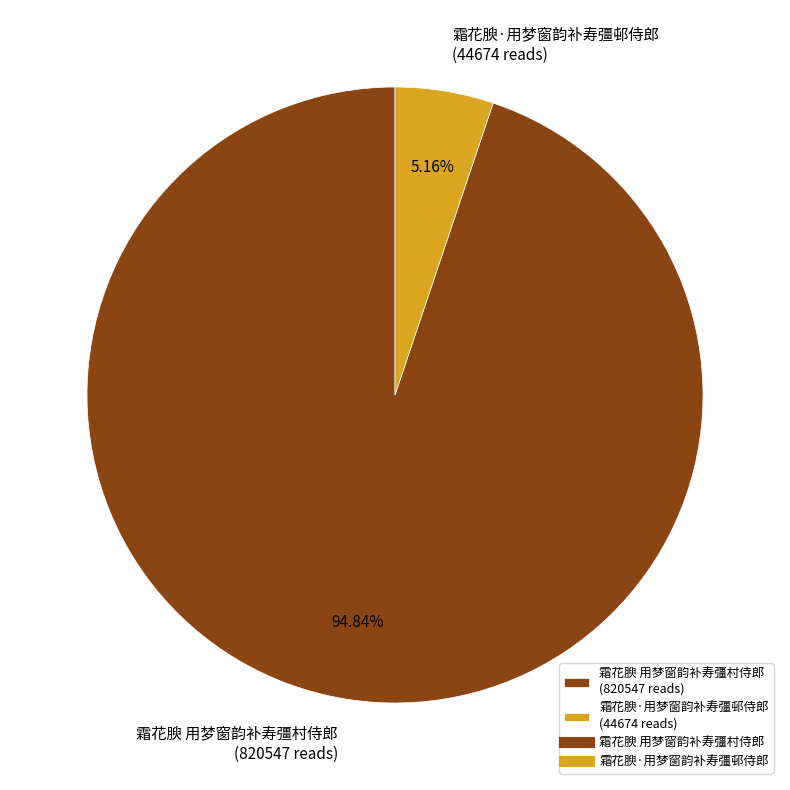

The 霜花腴·用梦窗韵补寿彊邨侍郎 slice represents 14% of the pie. True or false?

False